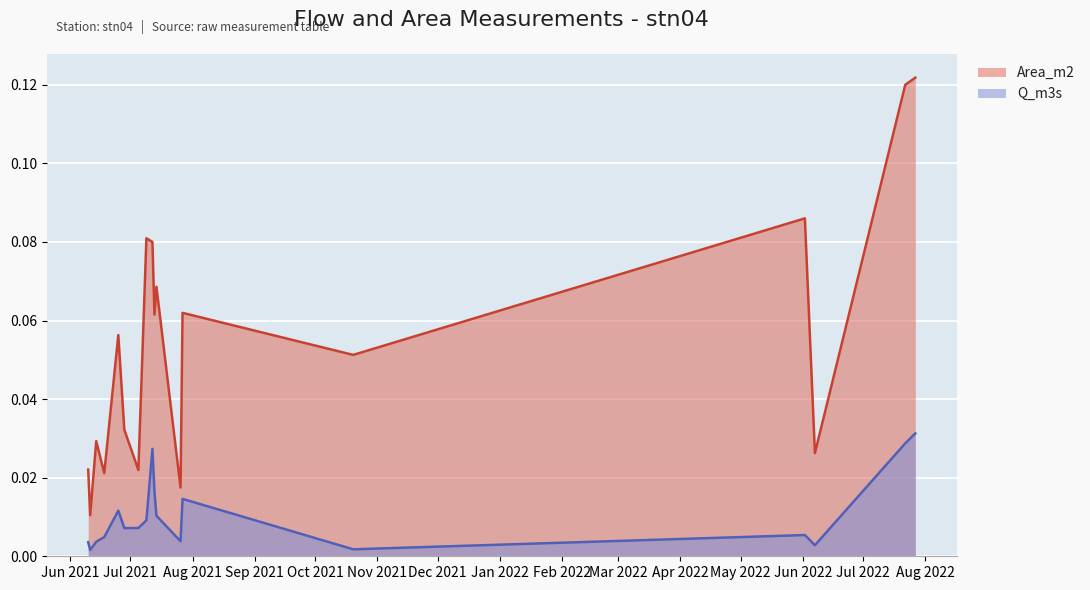

At which label does Area_m2 reach its peak?

2022-07-27